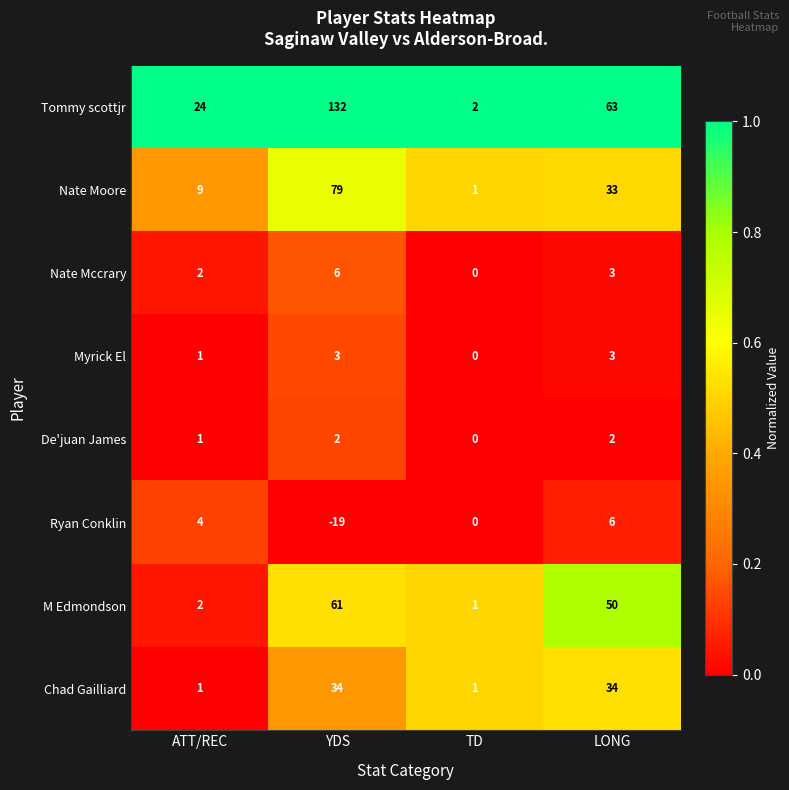

The value of Nate Mccrary at ATT/REC is 1. True or false?

False